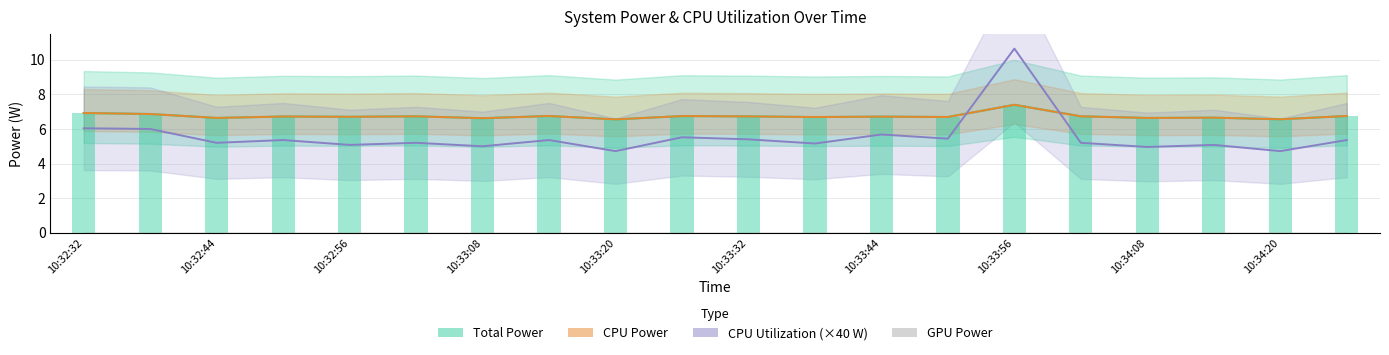

Is the value of GPU Power bar at 10:33:32 greater than the value of CPU Power at 10:33:32?

No